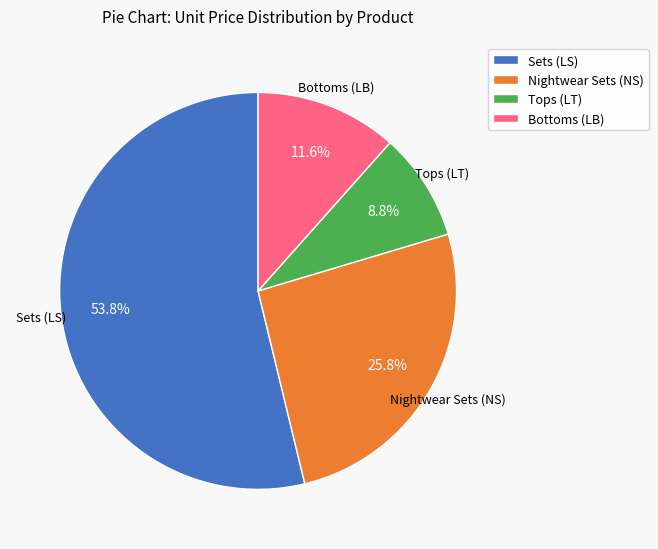

Does Sets (LS) account for over 50% of the chart?

Yes